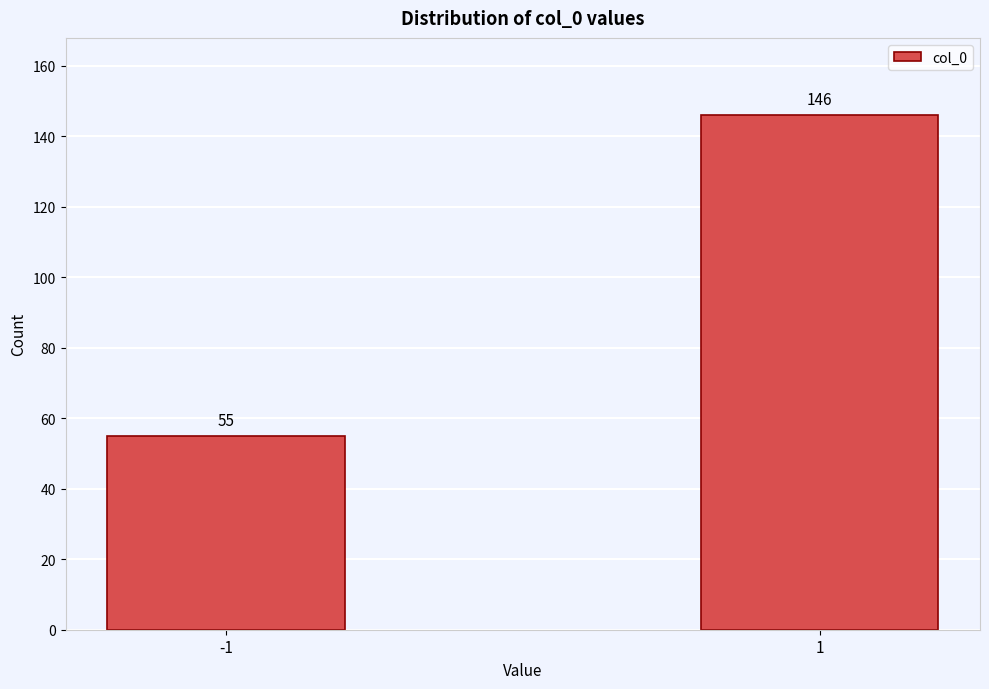

Reading left to right, transcribe all the data shown in this chart.

55	146